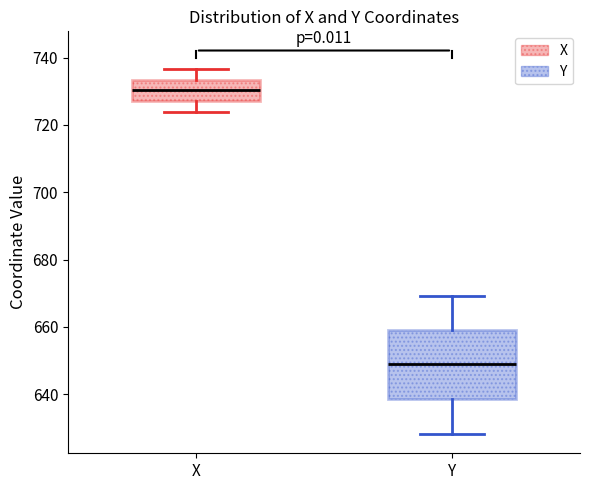

Where does the lower whisker of the box for Y end on the y-axis? The values are not printed on the chart, so give them approximately, as read against the axis.

628